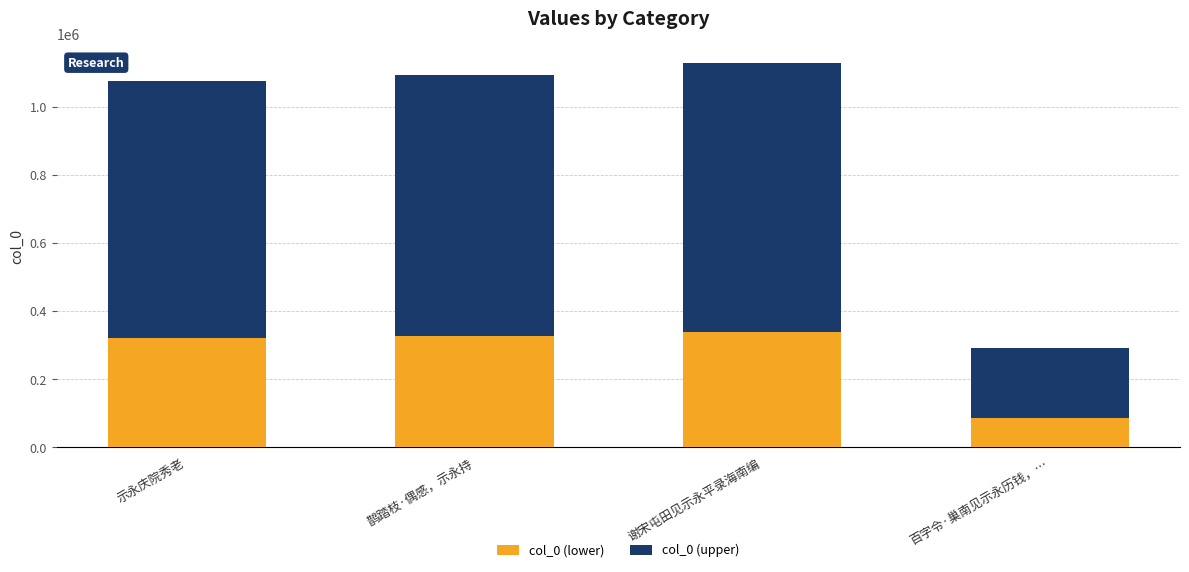

Reading left to right, list the values for the col_0 (lower) series.

322342.8	327894.0	338345.7	87391.2